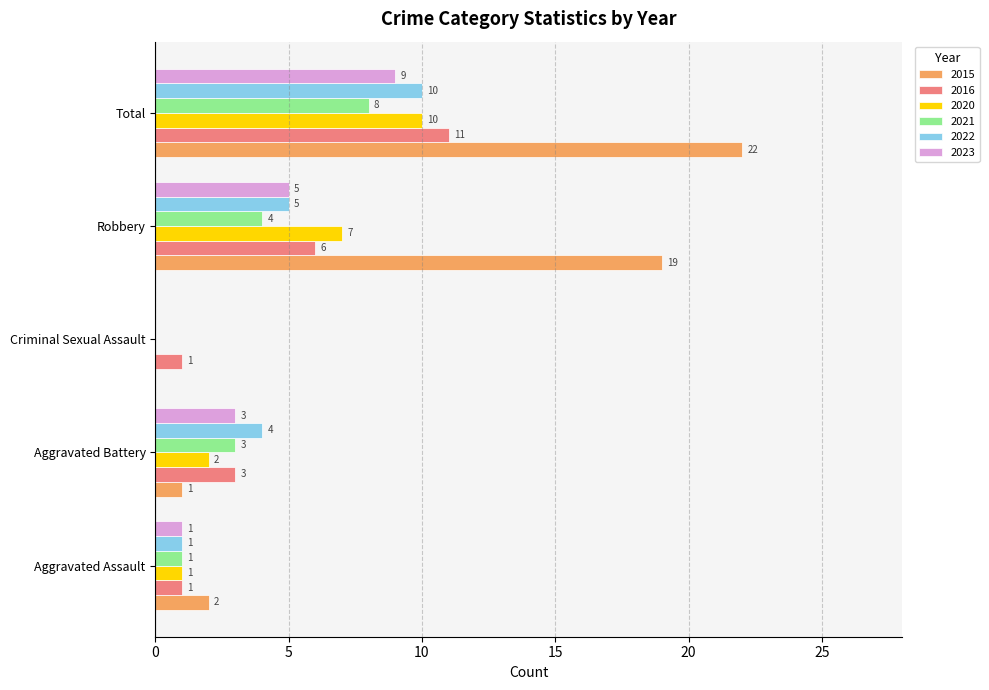

Count the 2023 values in the range 1 to 5.

3